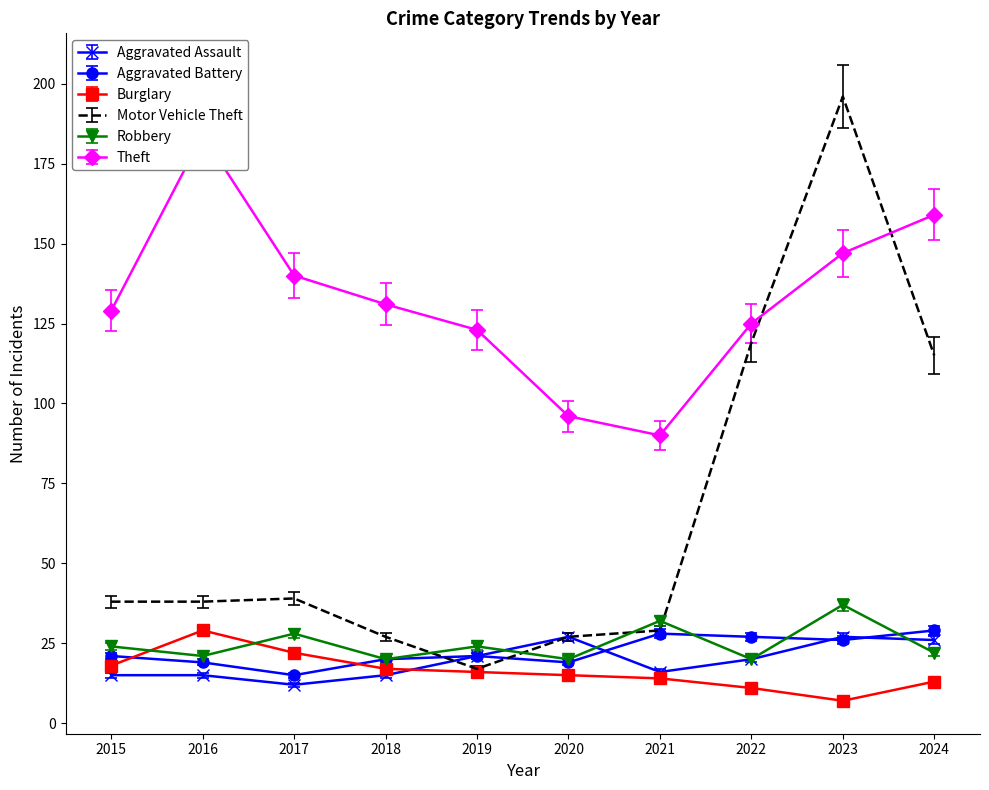

The Aggravated Assault series shows 13.6 at 2020. True or false?

False